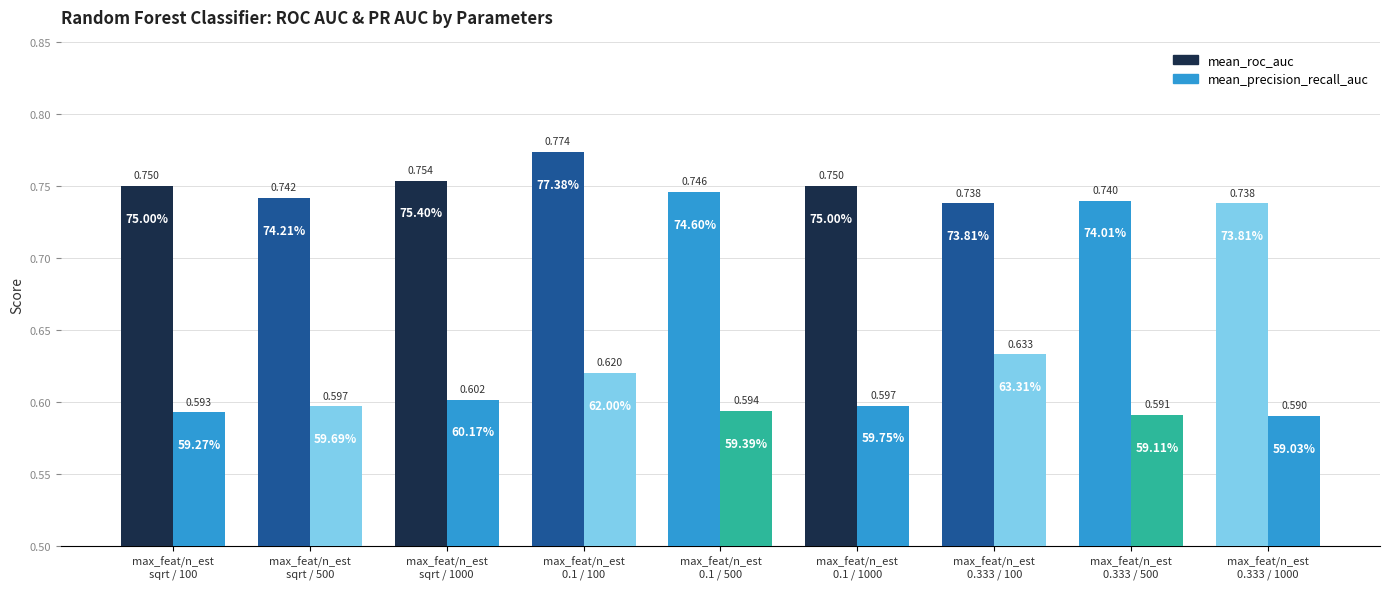

At which label is mean_precision_recall_auc closest to 0?

max_feat/n_est
0.333 / 1000